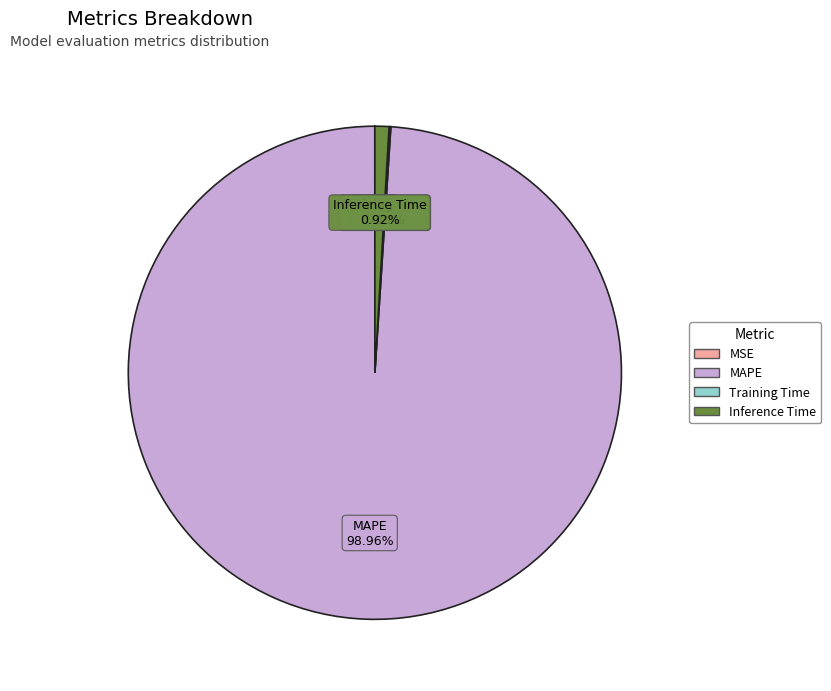

What is the largest slice in the pie chart?

MAPE